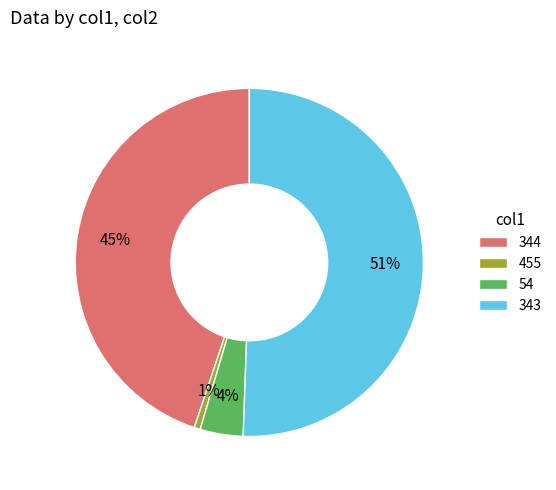

Rank the categories by value from highest to lowest.

343, 344, 54, 455